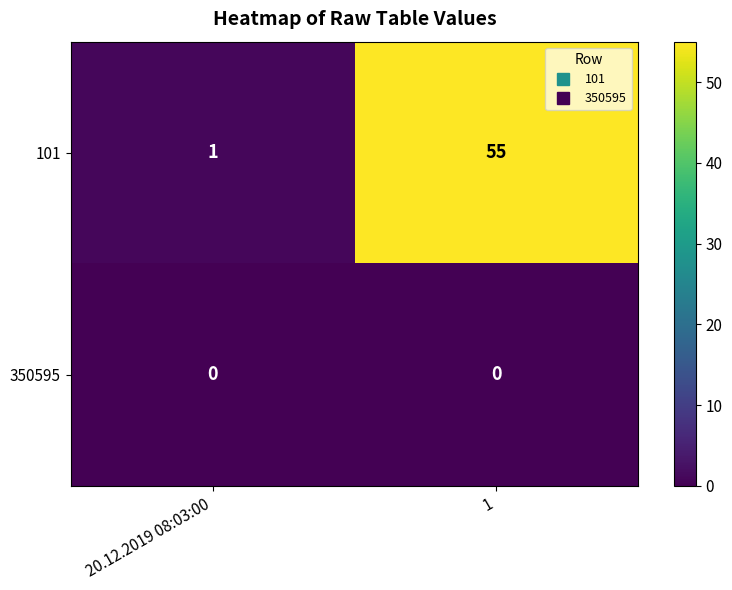

Rank the series by their average value, from highest to lowest.

101, 350595